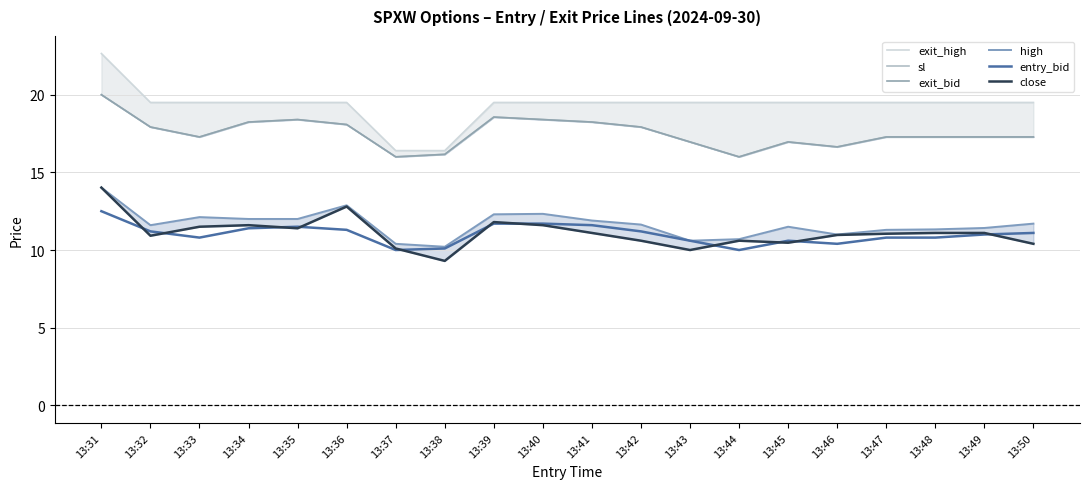

True or false: exit_high and high intersect in this chart.

False